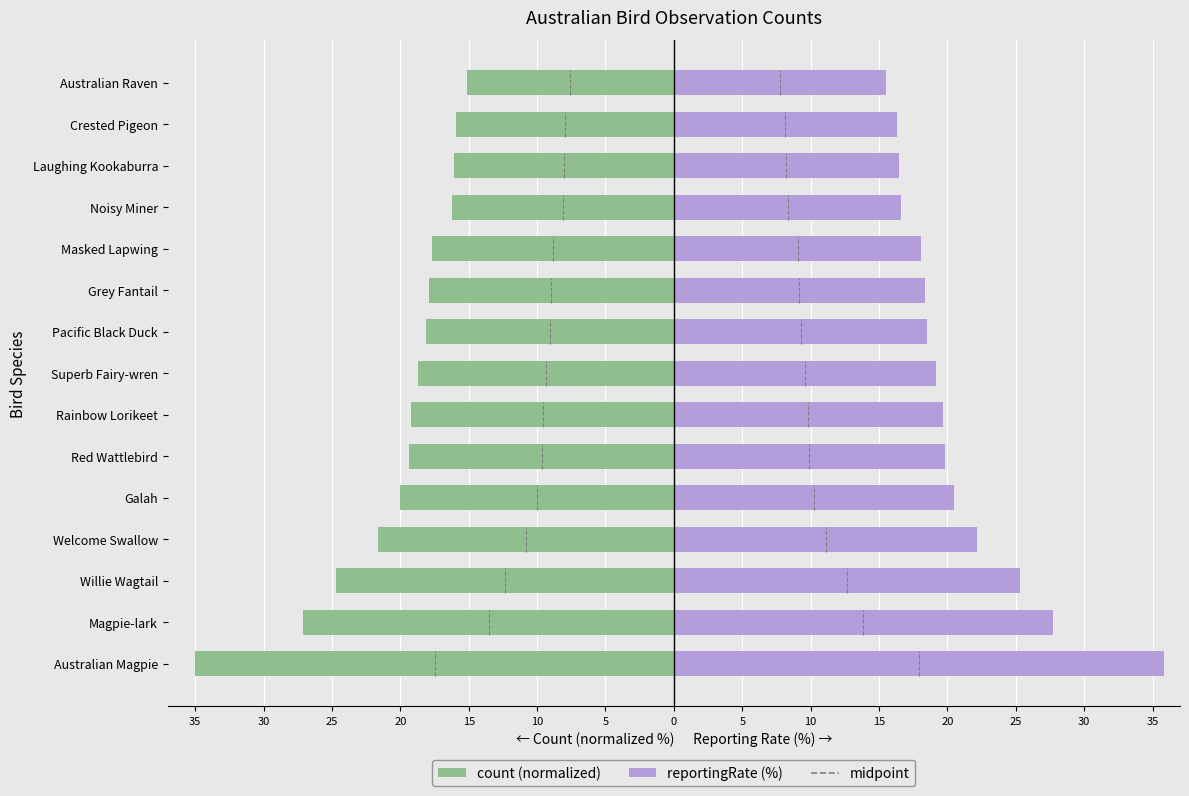

Which series changed the most between Superb Fairy-wren and Grey Fantail?

reportingRate (%)